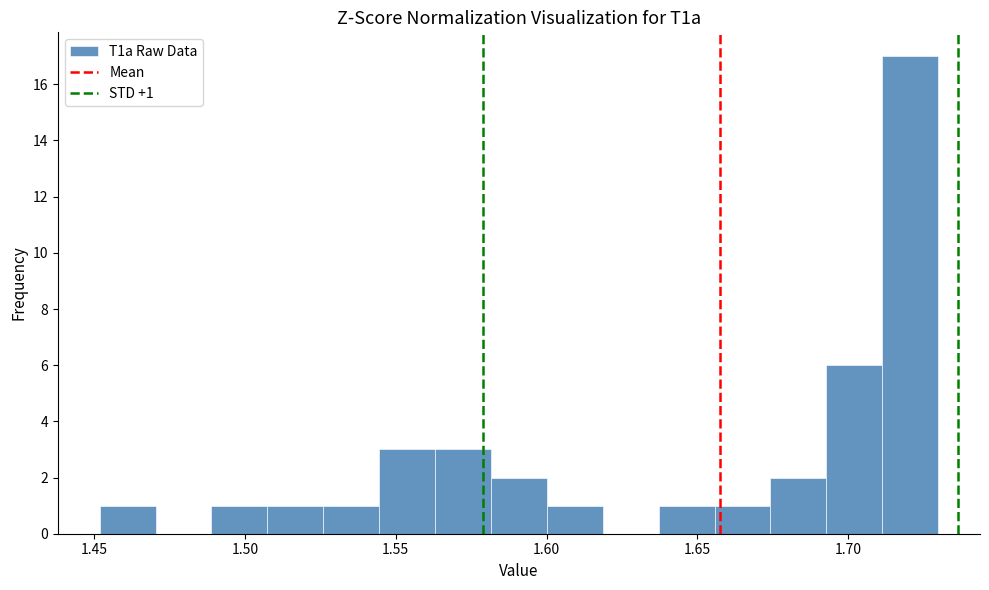

Read against the x-axis, roughly where is the centre of the tallest bar?

1.720